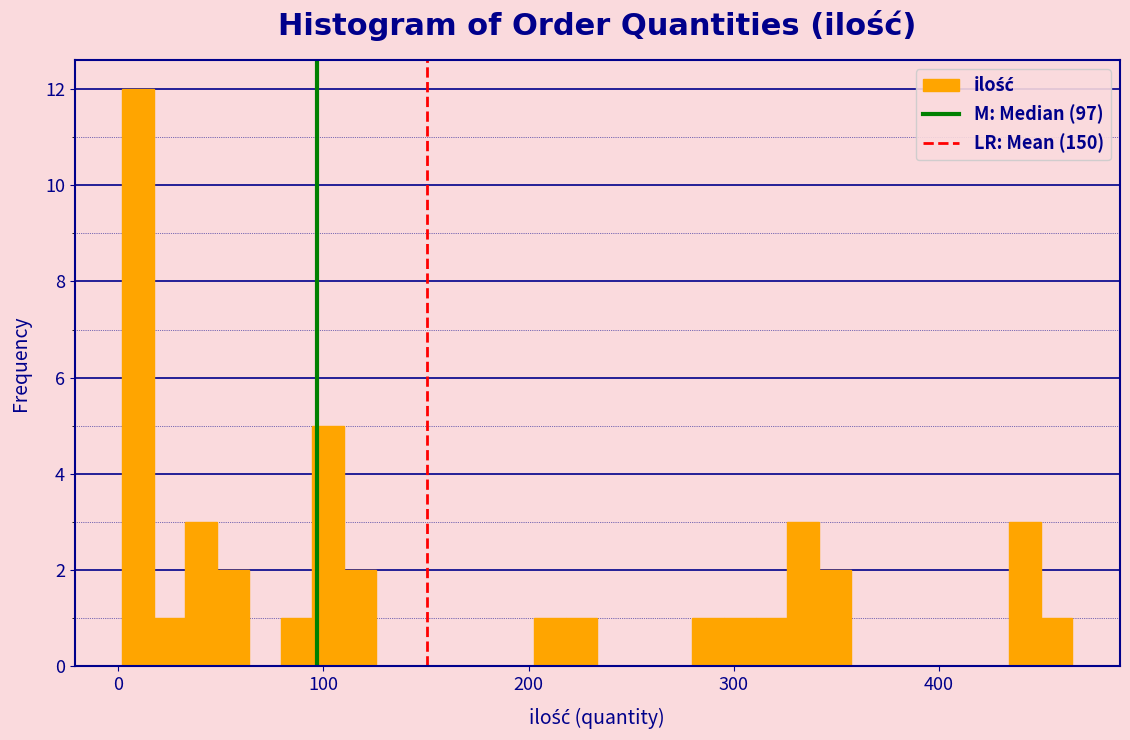

Read against the x-axis, roughly where is the centre of the tallest bar?

10